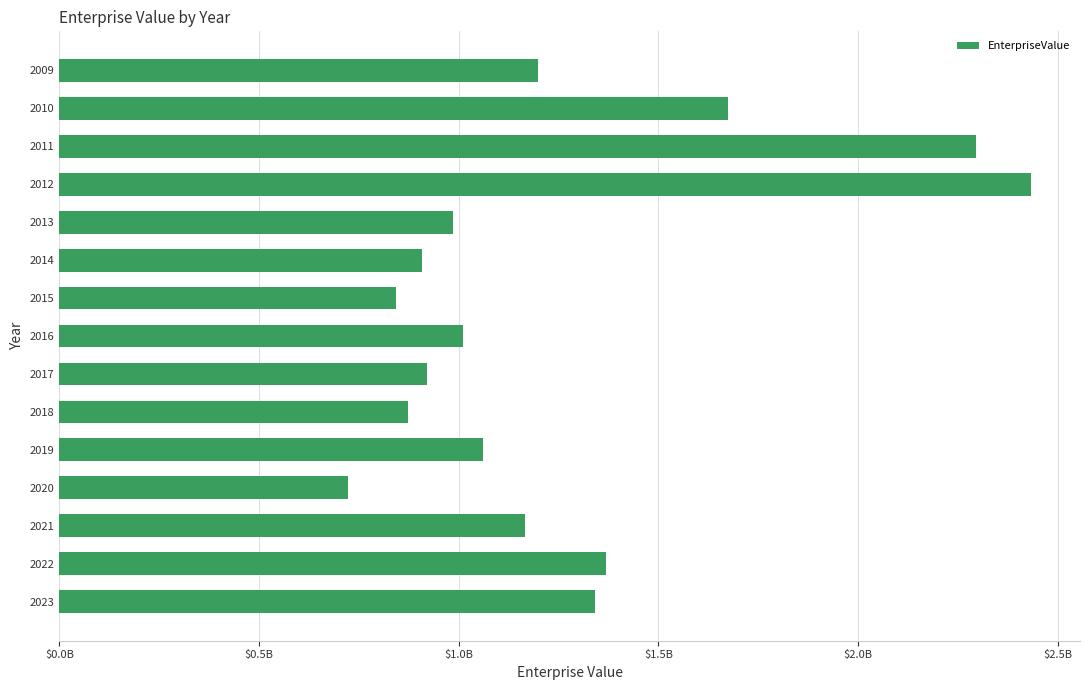

How many bars are there in total?

15